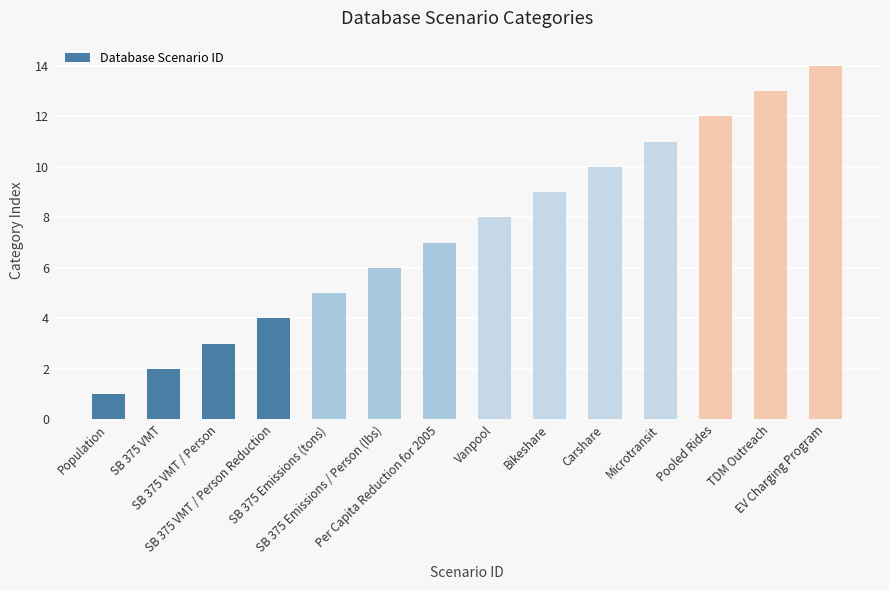

Reading left to right, extract all data points from this chart.

Population=1	SB 375 VMT=2	SB 375 VMT / Person=3	SB 375 VMT / Person Reduction=4	SB 375 Emissions (tons)=5	SB 375 Emissions / Person (lbs)=6	Per Capita Reduction for 2005=7	Vanpool=8	Bikeshare=9	Carshare=10	Microtransit=11	Pooled Rides=12	TDM Outreach=13	EV Charging Program=14